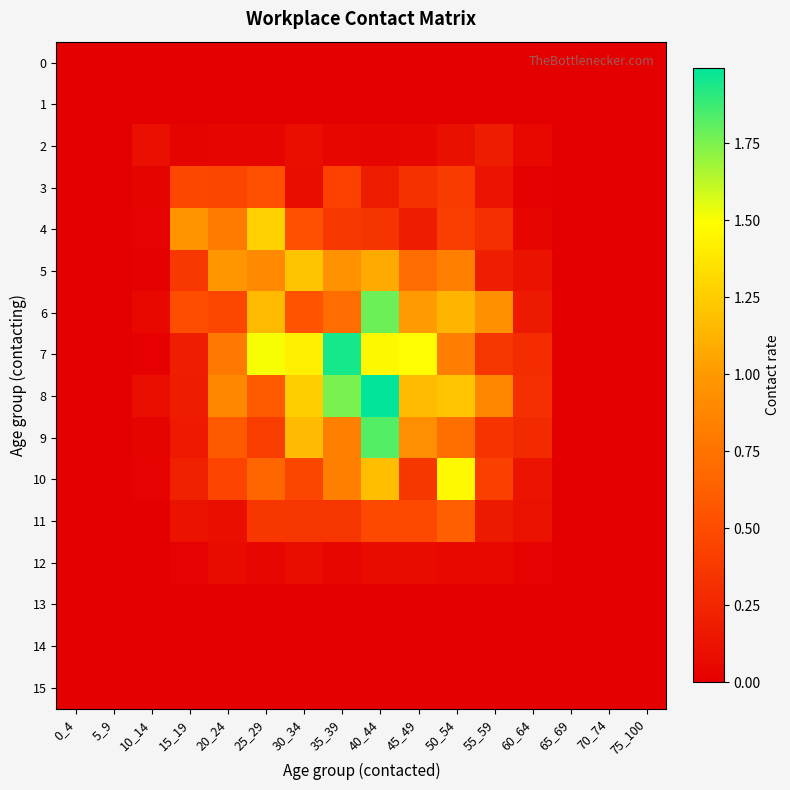

What is the maximum value shown in the chart?

2.0